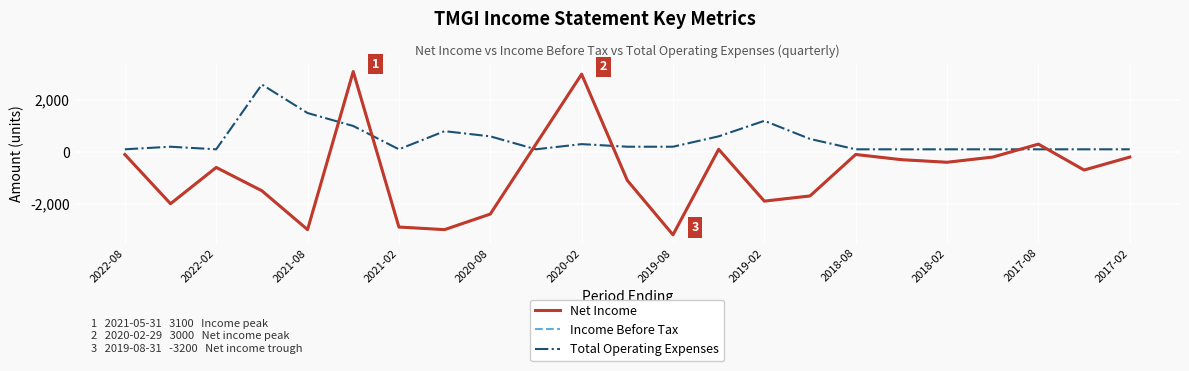

What is the maximum value for Income Before Tax?

3100